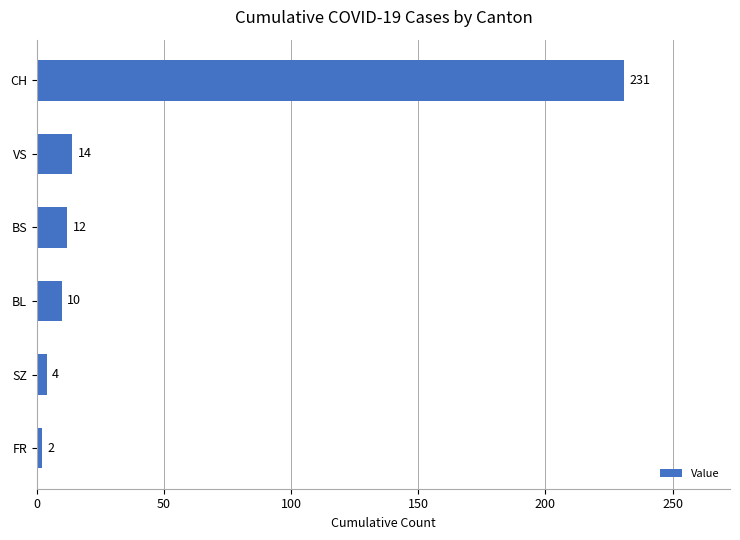

Are the bars horizontal?

Yes